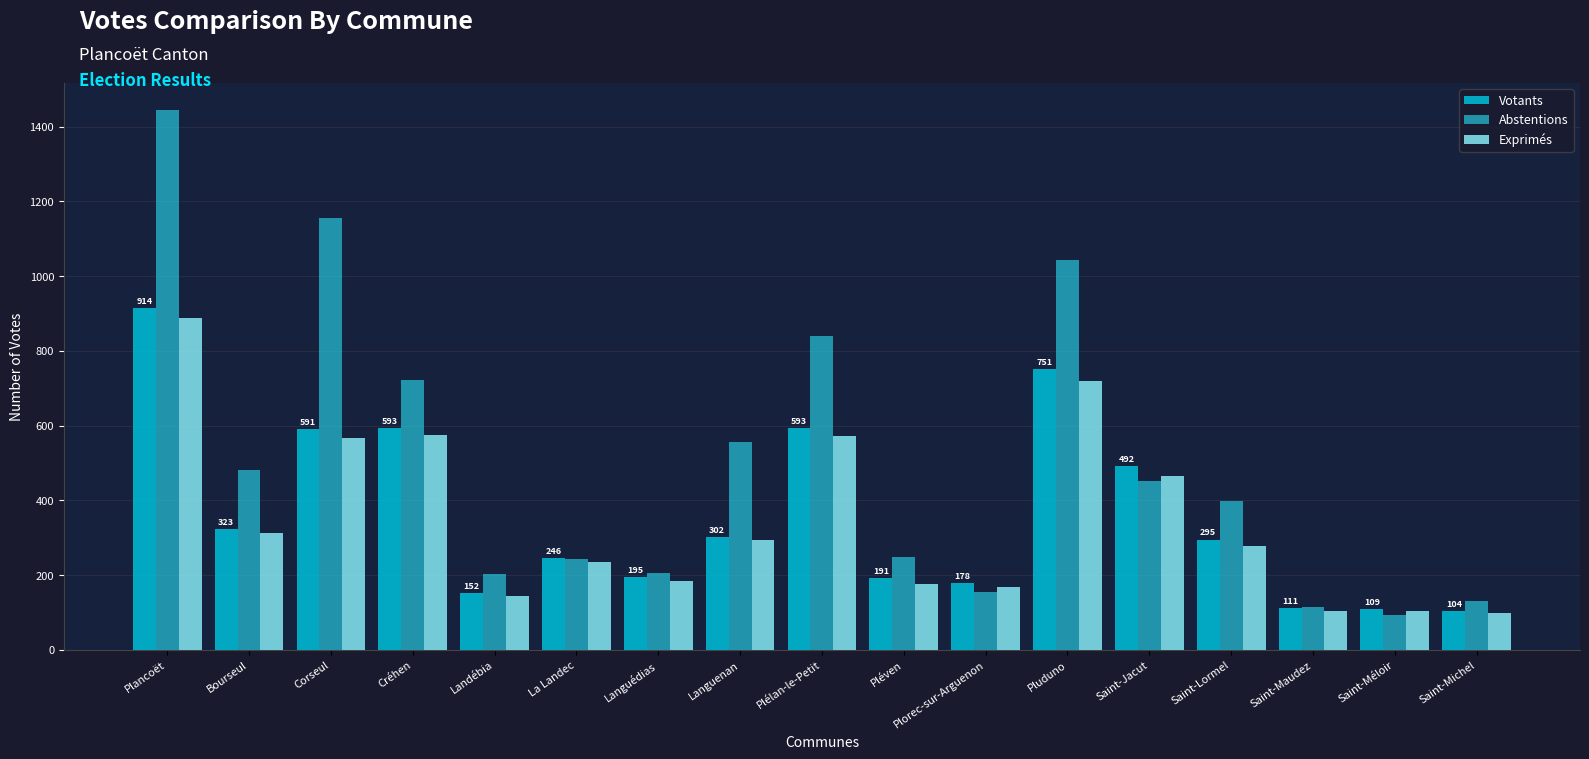

Is it true that Abstentions equals 193 at Bourseul?

False